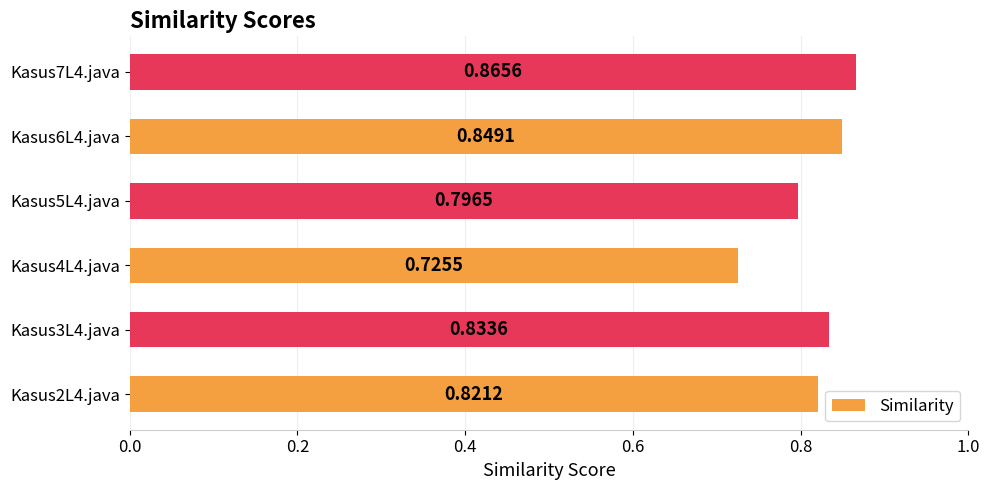

Count the number of categories in the chart.

6